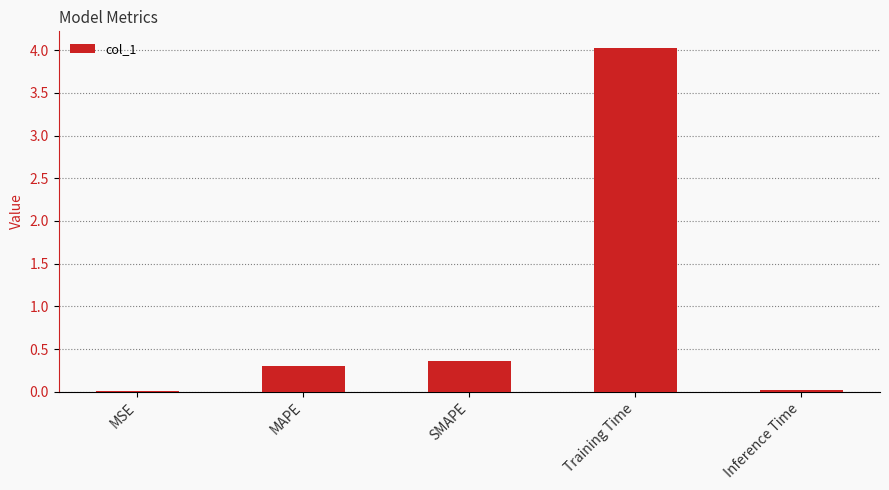

How many bars are there in total?

5